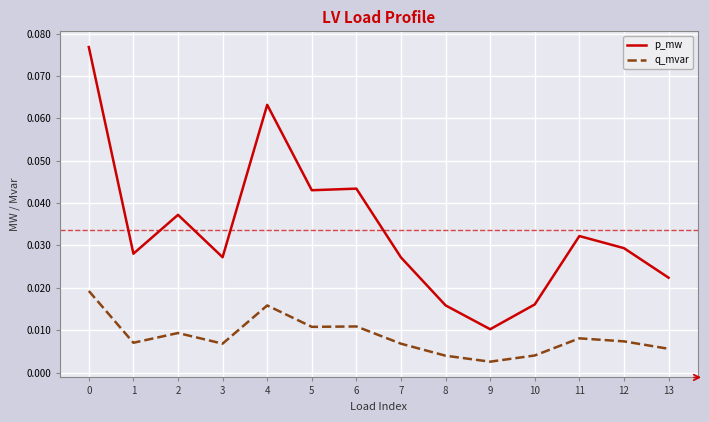

True or false: q_mvar has more than 0 points higher than both neighbors.

True